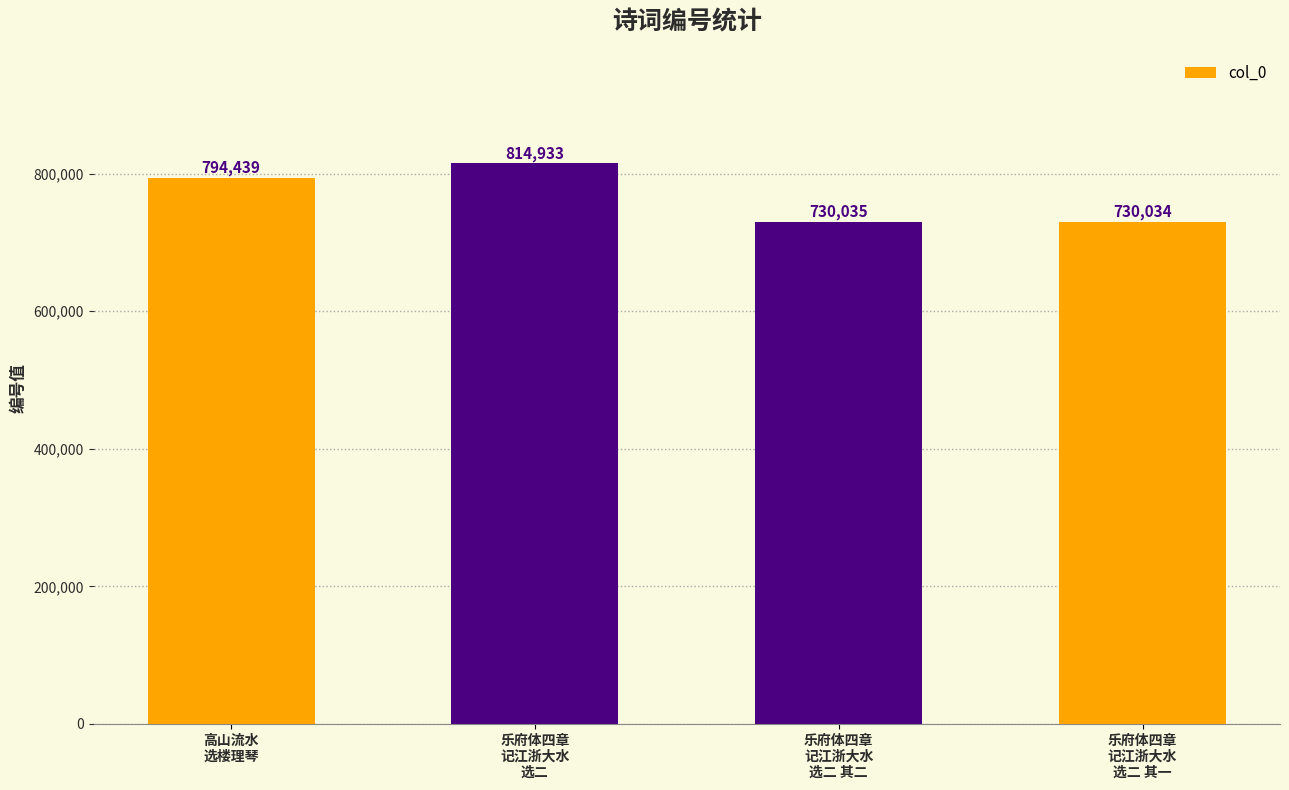

What is the average value?

767360